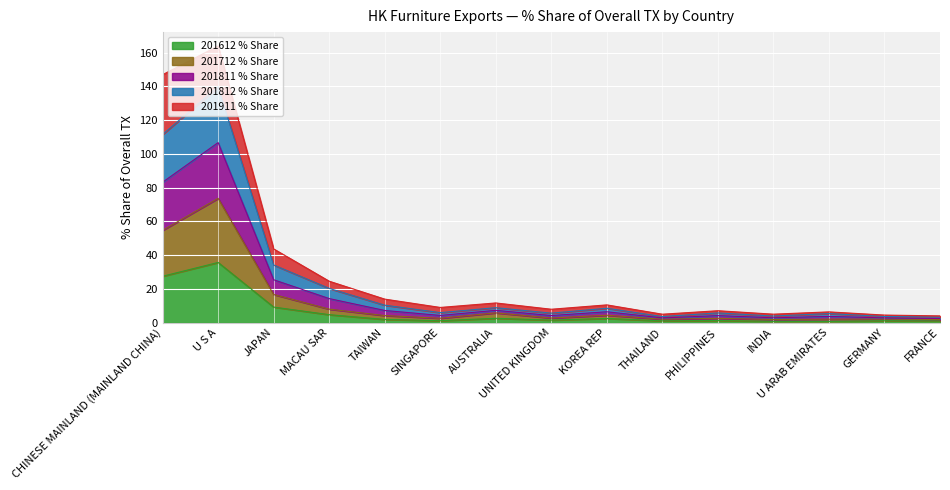

In 201612 % Share, how many points are lower than both neighbors (excluding endpoints)?

4